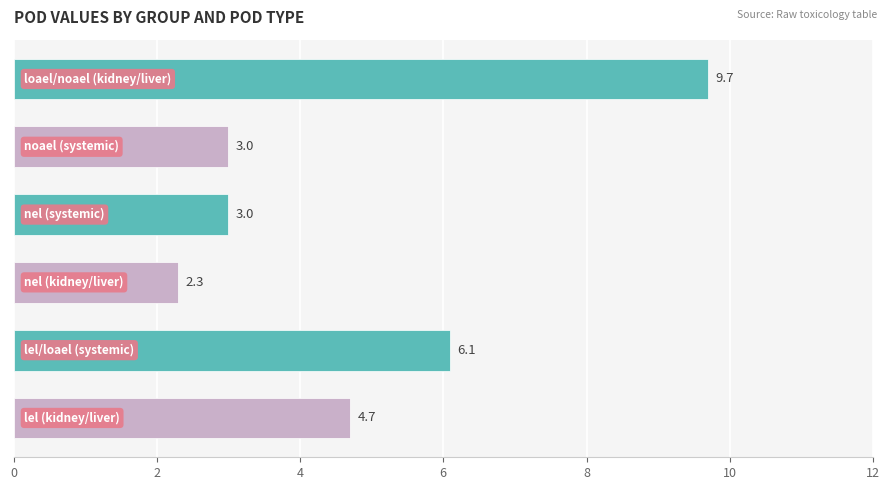

What is the greatest value displayed?

9.7